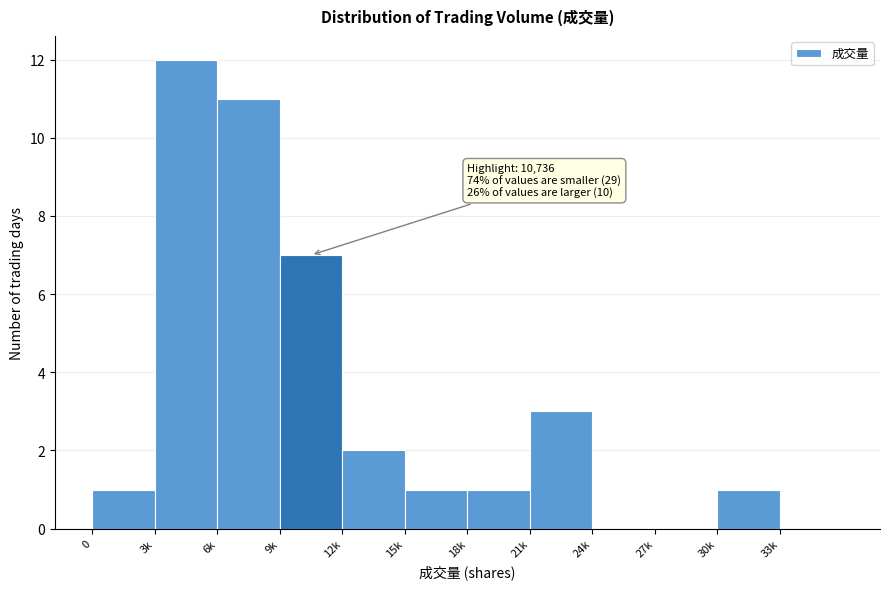

Reading left to right, list all the values displayed in this chart.

0=1	3k=12	6k=11	9k=7	12k=2	15k=1	18k=1	21k=3	24k=0	27k=0	30k=1	33k=0